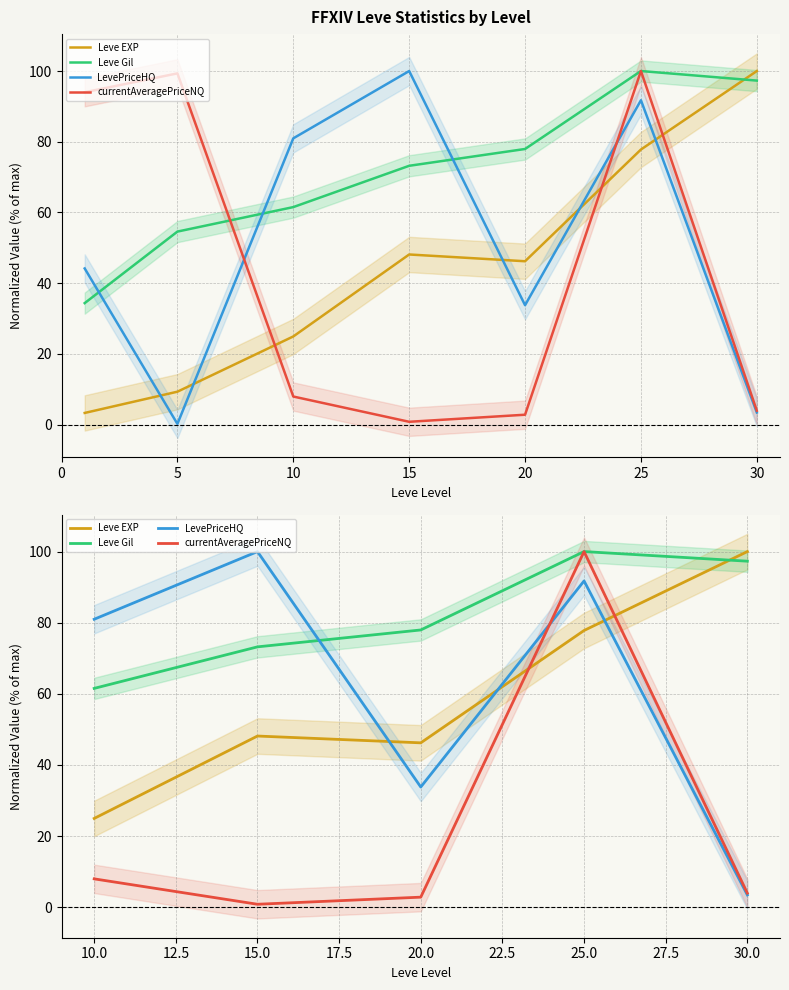

Reading left to right, what are all the values shown in this chart?

Leve EXP: 0=25.0	5=48.1	10=46.2	15=77.8	20=100.0
Leve Gil: 0=61.5	5=73.2	10=78.0	15=100.0	20=97.3
LevePriceHQ: 0=81.0	5=100.0	10=33.8	15=91.7	20=3.5
currentAveragePriceNQ: 0=8.0	5=0.8	10=2.8	15=100.0	20=3.9